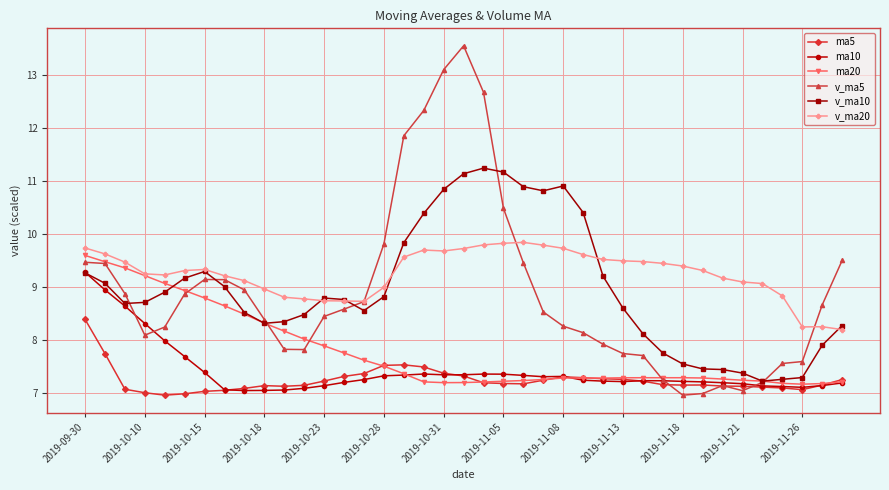

True or false: ma20 and v_ma10 cross at least once.

True